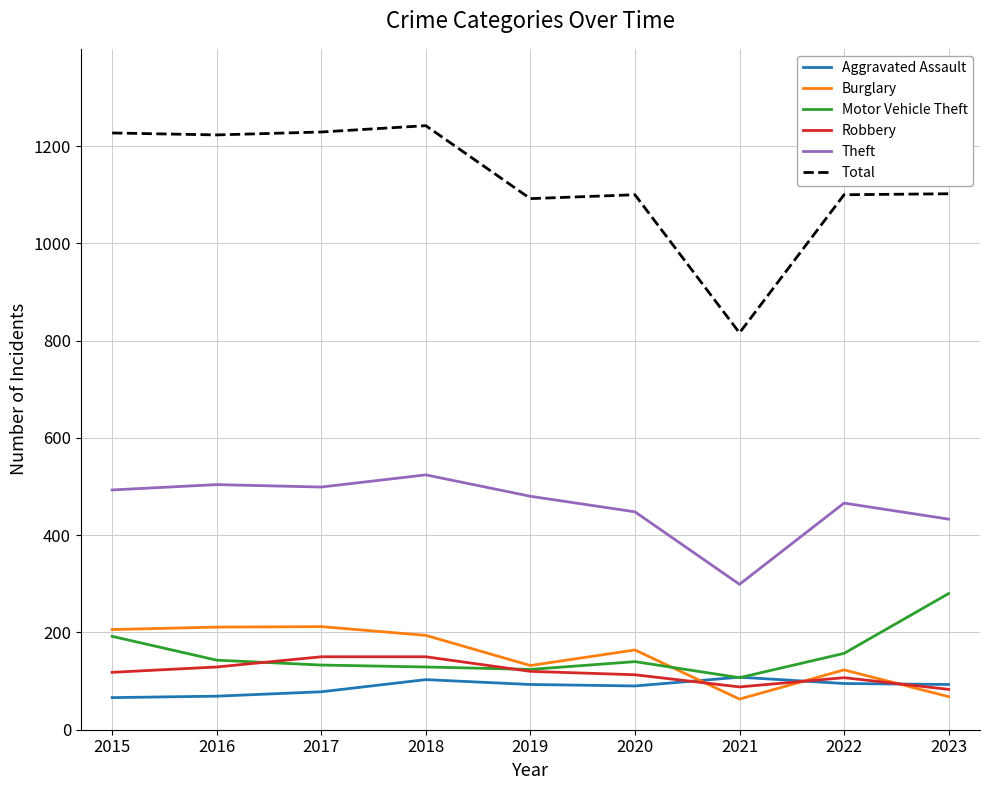

Between 2017 and 2021, which series saw the biggest shift?

Total